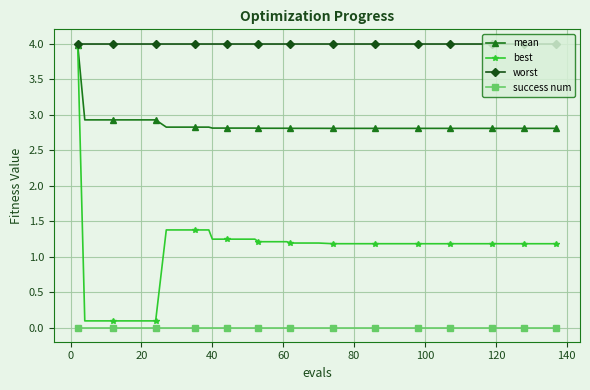

What is the difference between the maximum and minimum values in the best series?

3.9